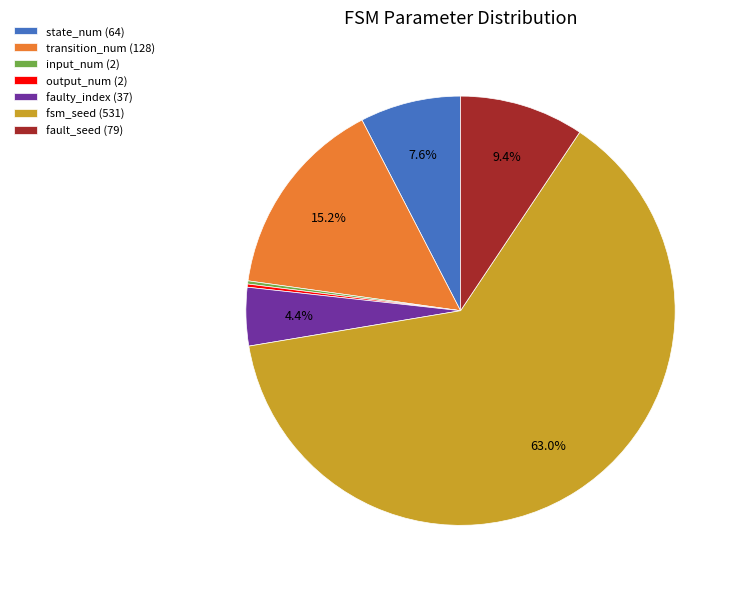

Which slice is the largest?

fsm_seed (531)